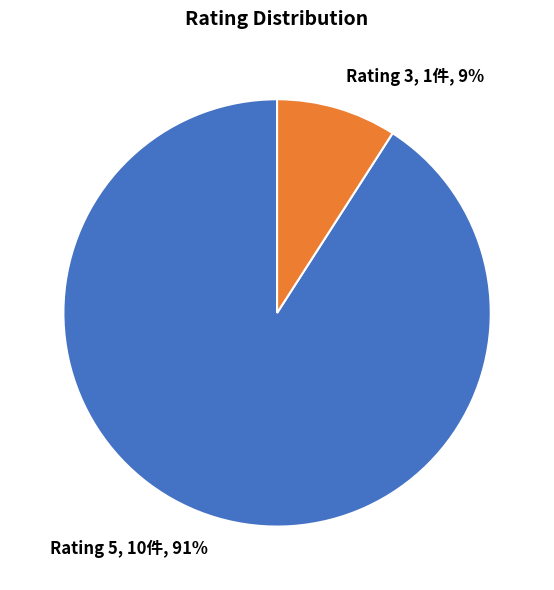

Which has a higher value, Rating 3, 1件, 9% or Rating 5, 10件, 91%?

Rating 5, 10件, 91%